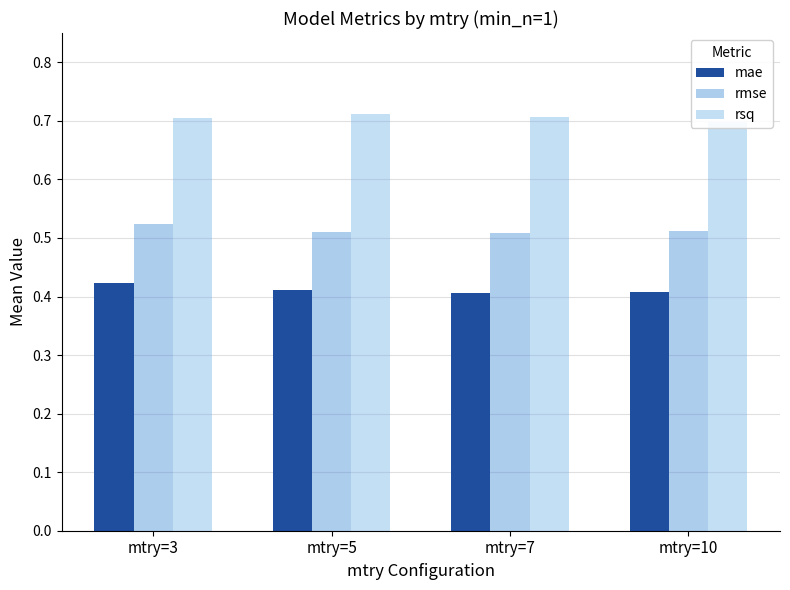

How many bars are there in total?

12